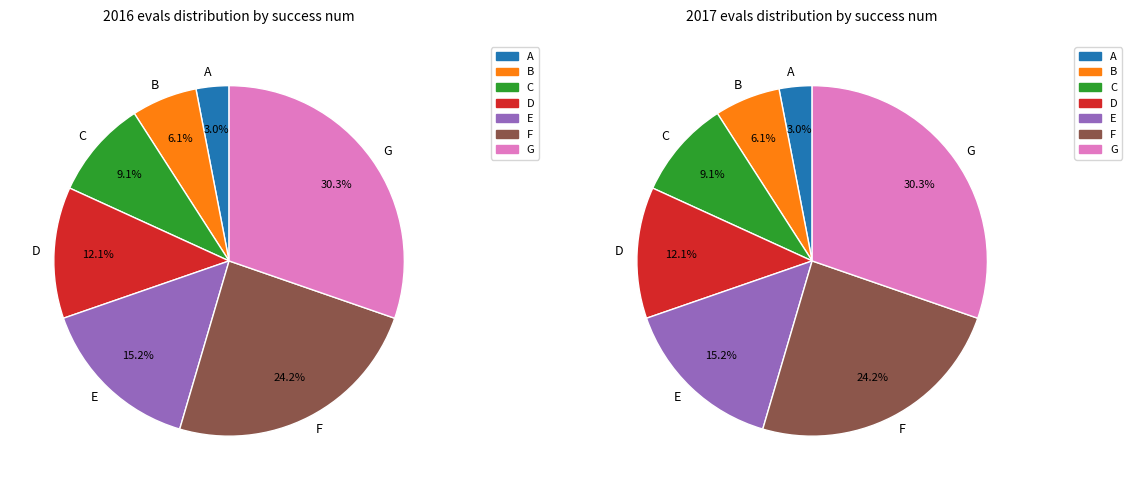

Does 1 (evals=16) represent more than half of the total?

No